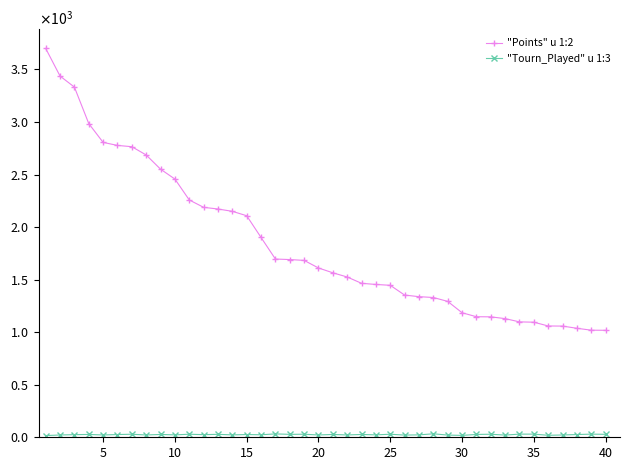

What is the minimum value shown in the chart?

16